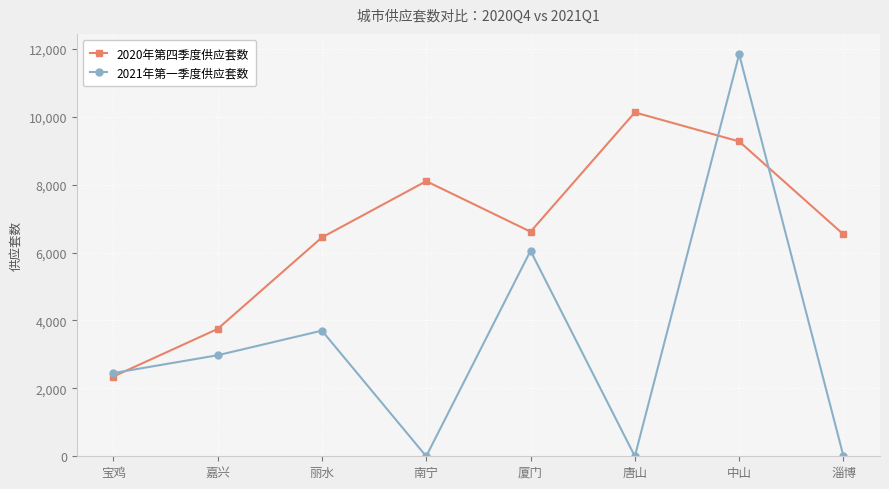

Reading left to right, transcribe all the data shown in this chart.

2020年第四季度供应套数: 2348	3750	6445	8102	6614	10127	9272	6534
2021年第一季度供应套数: 2451	2975	3700	0	6051	0	11838	0